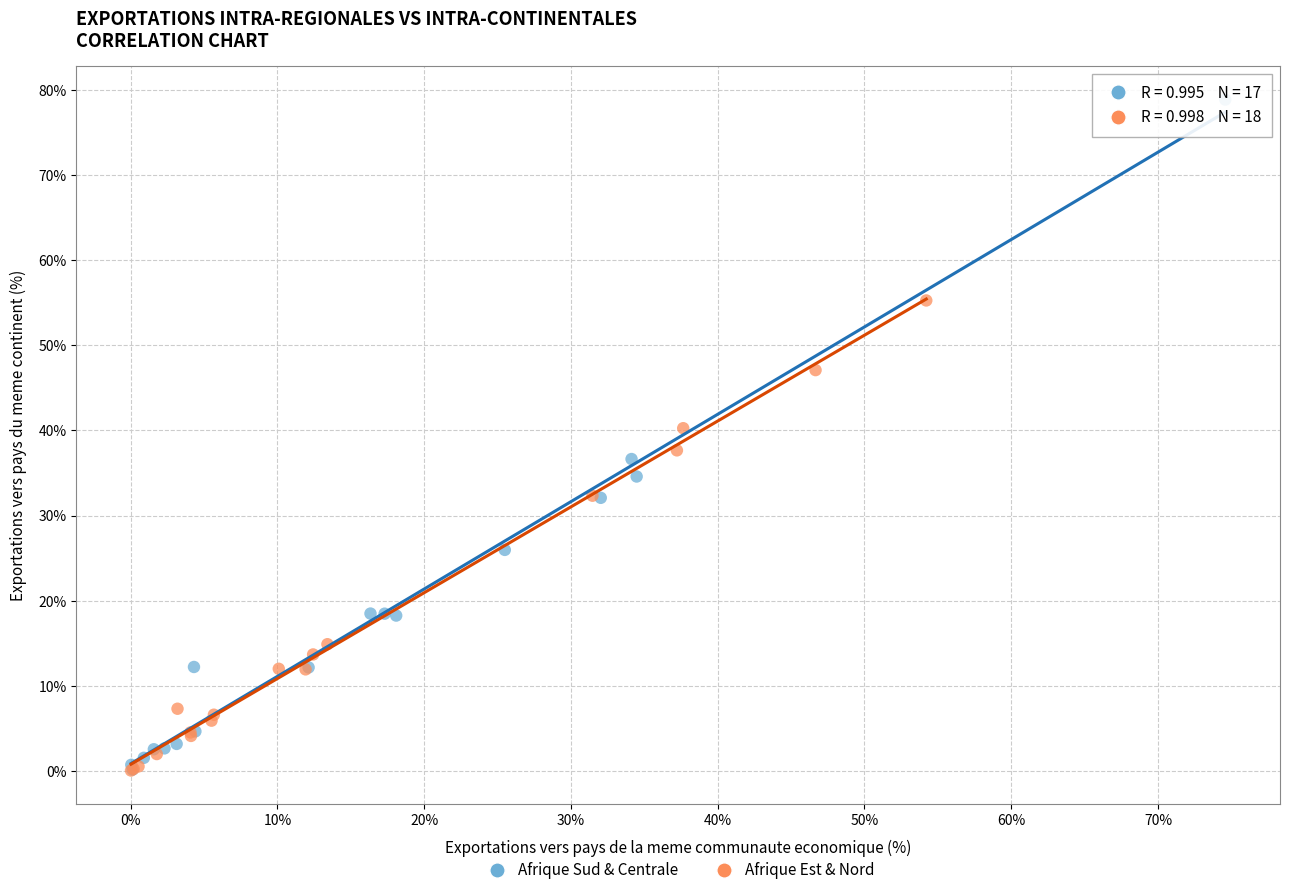

Which series has the largest Y range (max minus min)?

Afrique Sud & Centrale